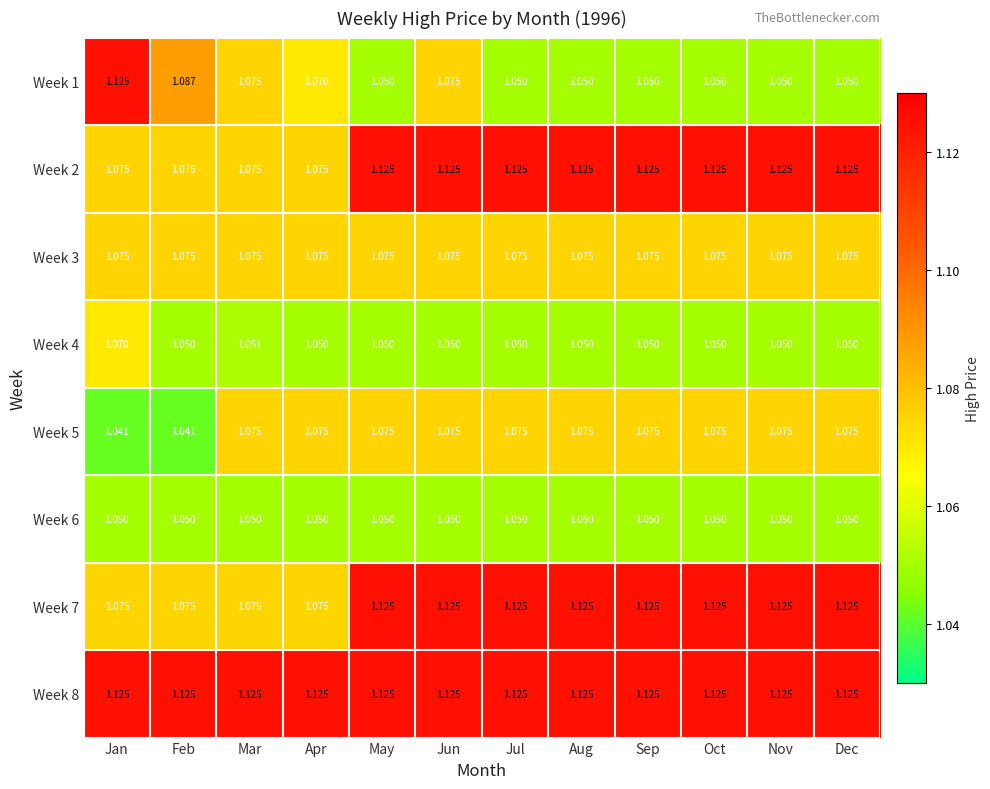

At which category is the sum across all series the highest?

Jun